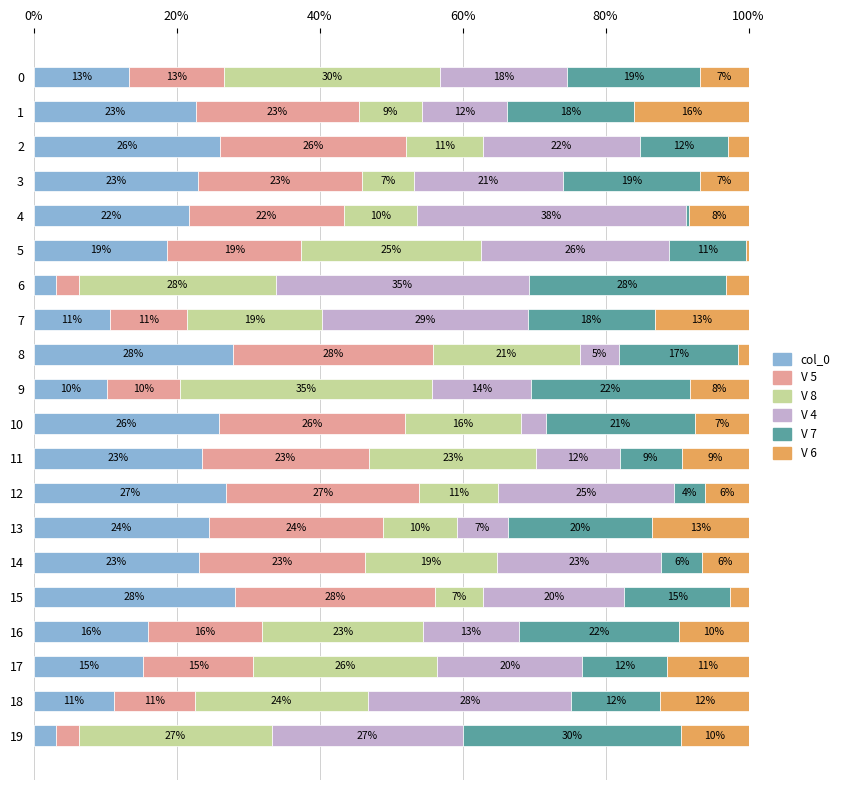

What is the total value across all series at 14?

100.0